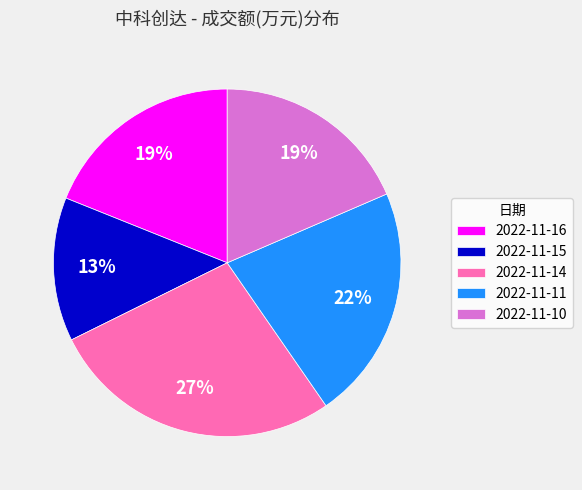

Is 2022-11-16 the majority of the pie?

No